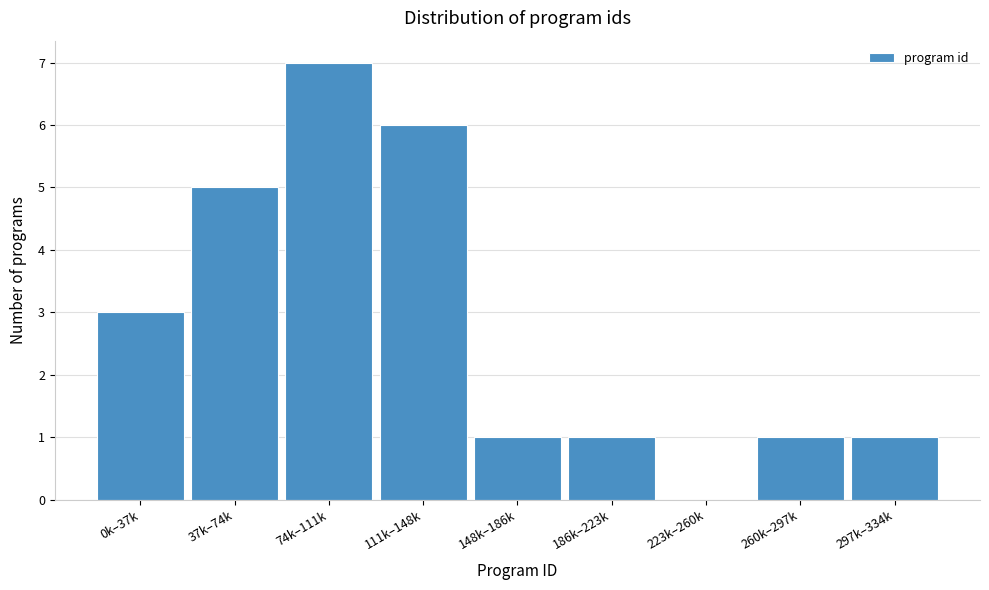

Reading left to right, what are all the values shown in this chart?

0k–37k=3	37k–74k=5	74k–111k=7	111k–148k=6	148k–186k=1	186k–223k=1	223k–260k=0	260k–297k=1	297k–334k=1